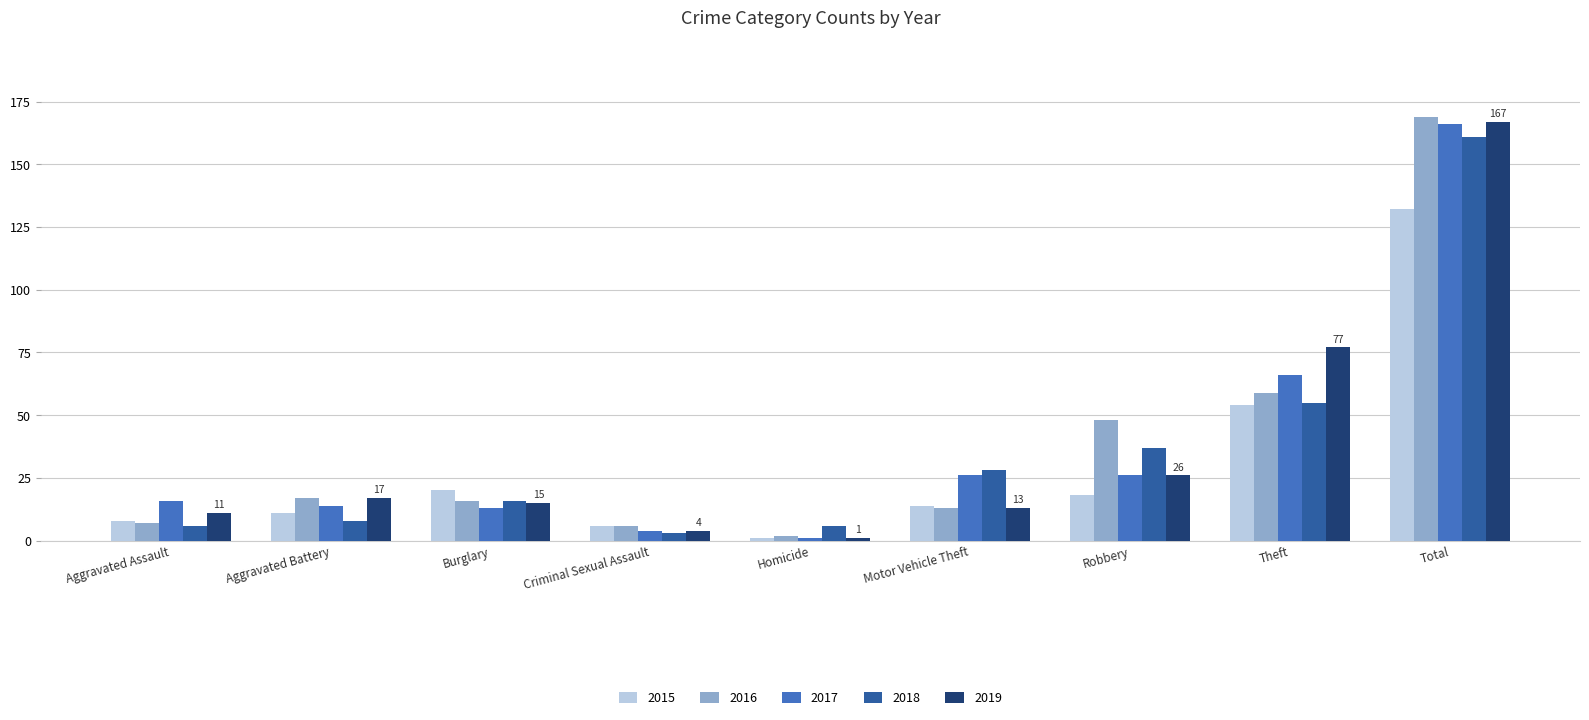

At how many categories does at least one series exceed 132?

1